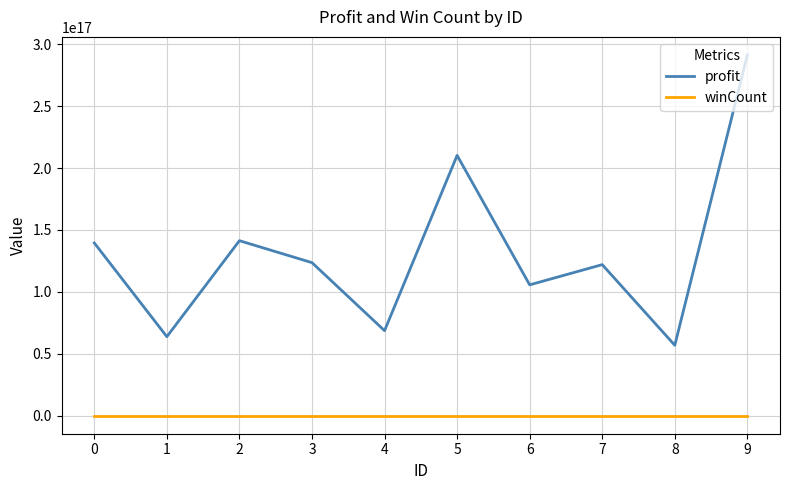

Is the value of winCount at 9 greater than the value of profit at 9?

No